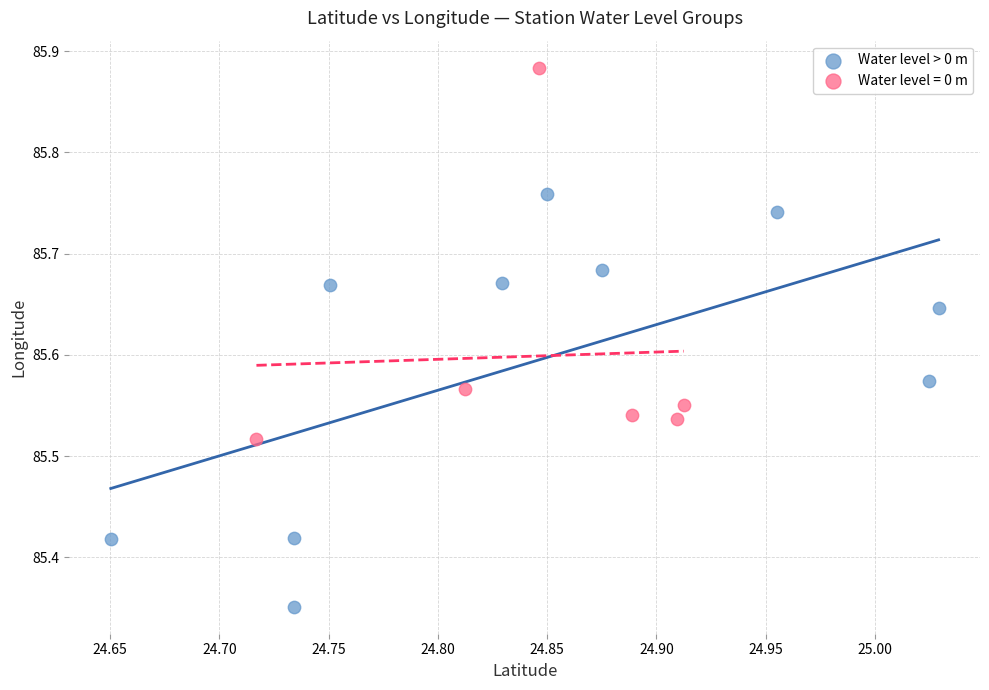

Which series has the largest Y range (max minus min)?

Water level > 0 m